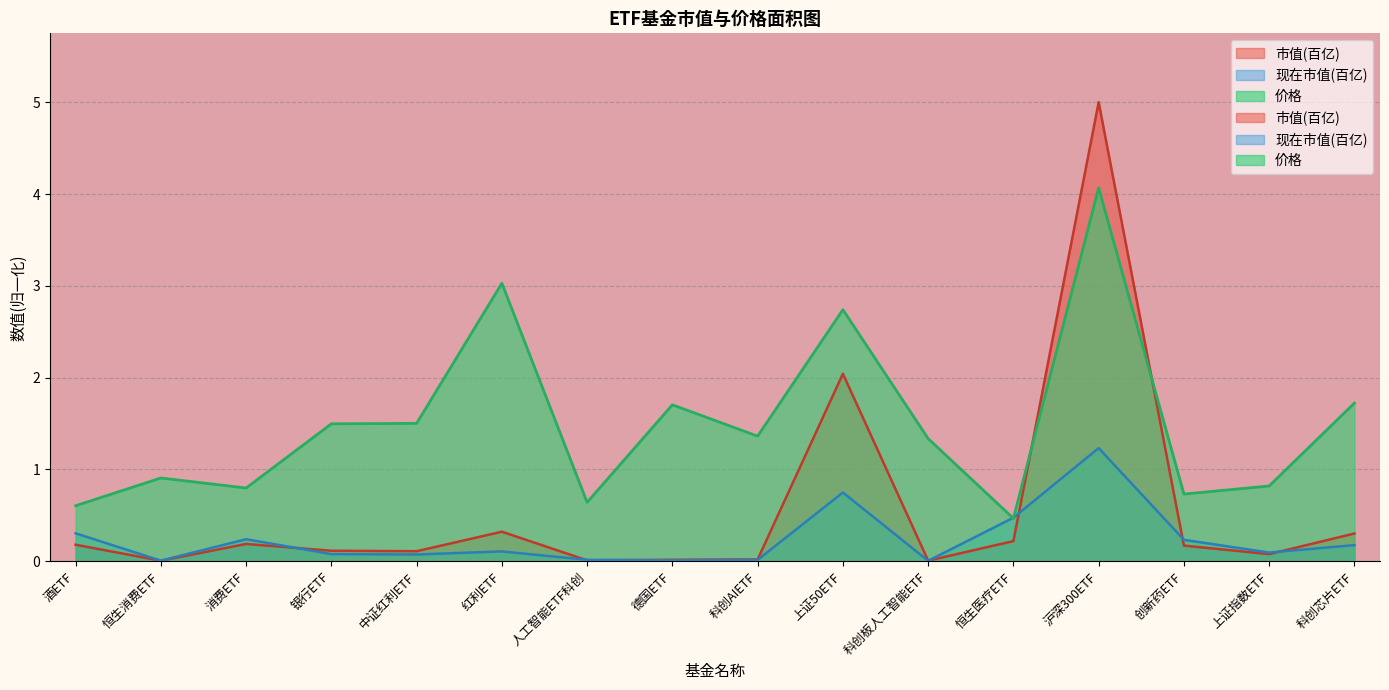

Reading left to right, list all the values displayed in this chart.

市值(亿): 酒ETF=0.2	恒生消费ETF=0.0	消费ETF=0.2	银行ETF=0.1	中证红利ETF=0.1	红利ETF=0.3	人工智能ETF科创=0.0	德国ETF=0.0	科创AIETF=0.0	上证50ETF=2.0	科创板人工智能ETF=0.0	恒生医疗ETF=0.2	沪深300ETF=5.0	创新药ETF=0.2	上证指数ETF=0.1	科创芯片ETF=0.3
现在市值(亿): 酒ETF=0.3	恒生消费ETF=0.0	消费ETF=0.2	银行ETF=0.1	中证红利ETF=0.1	红利ETF=0.1	人工智能ETF科创=0.0	德国ETF=0.0	科创AIETF=0.0	上证50ETF=0.7	科创板人工智能ETF=0.0	恒生医疗ETF=0.5	沪深300ETF=1.2	创新药ETF=0.2	上证指数ETF=0.1	科创芯片ETF=0.2
价格: 酒ETF=0.6	恒生消费ETF=0.9	消费ETF=0.8	银行ETF=1.5	中证红利ETF=1.5	红利ETF=3.0	人工智能ETF科创=0.6	德国ETF=1.7	科创AIETF=1.4	上证50ETF=2.7	科创板人工智能ETF=1.3	恒生医疗ETF=0.5	沪深300ETF=4.1	创新药ETF=0.7	上证指数ETF=0.8	科创芯片ETF=1.7